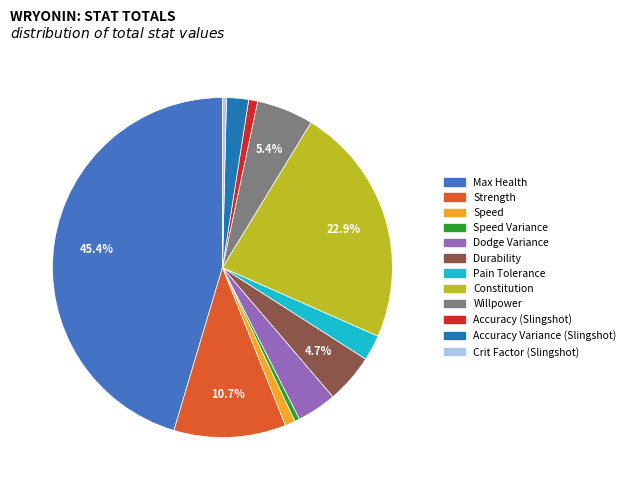

Is Max Health the majority of the pie?

No